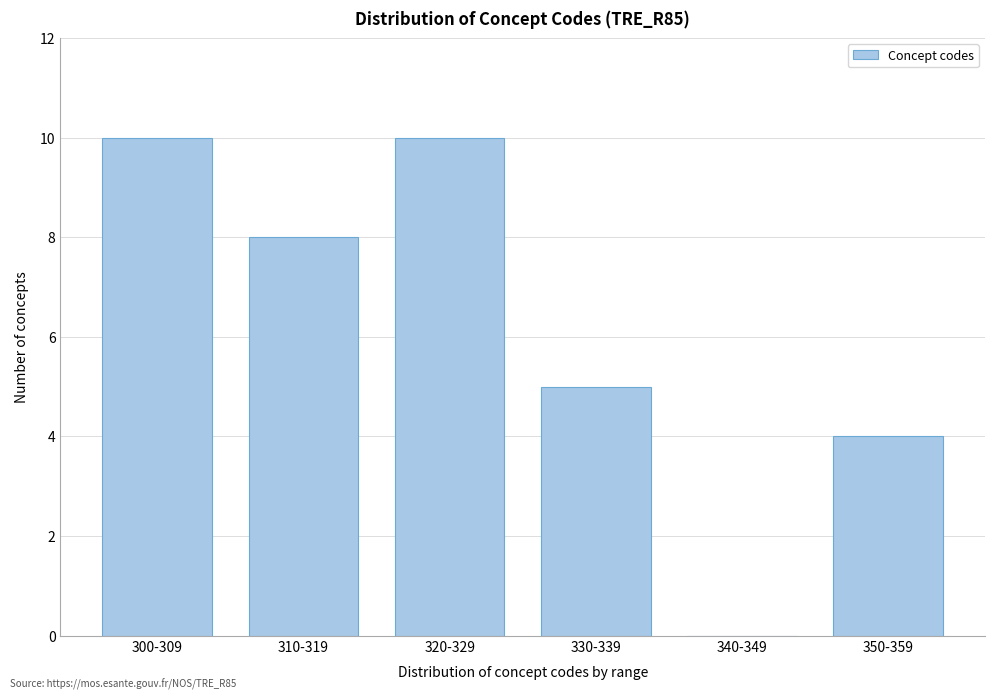

Reading left to right, extract all data points from this chart.

300-309=10	310-319=8	320-329=10	330-339=5	340-349=0	350-359=4